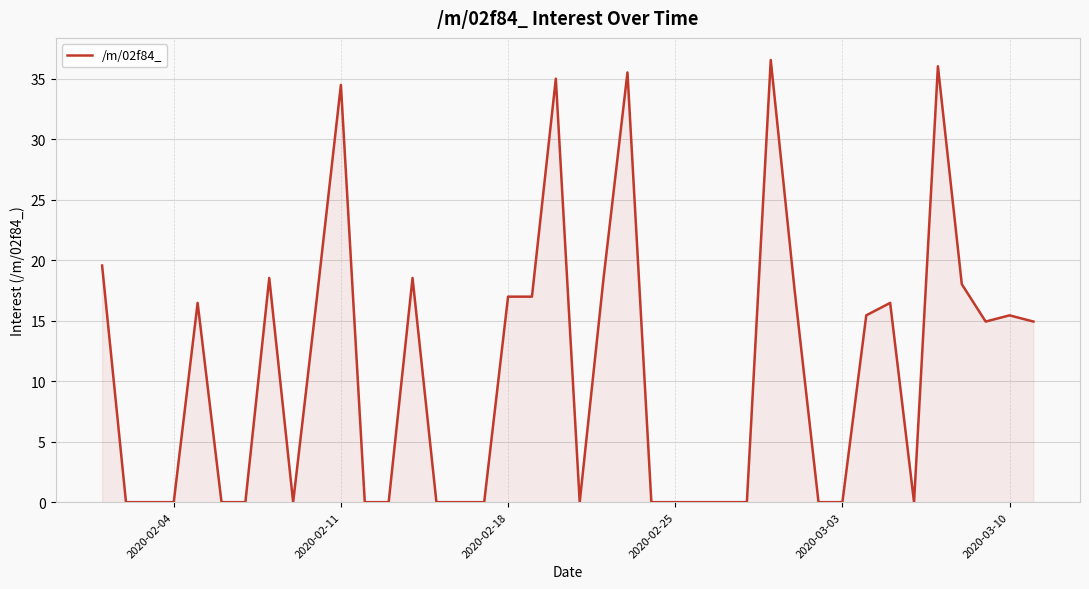

What is the difference between the maximum and minimum values?

36.5